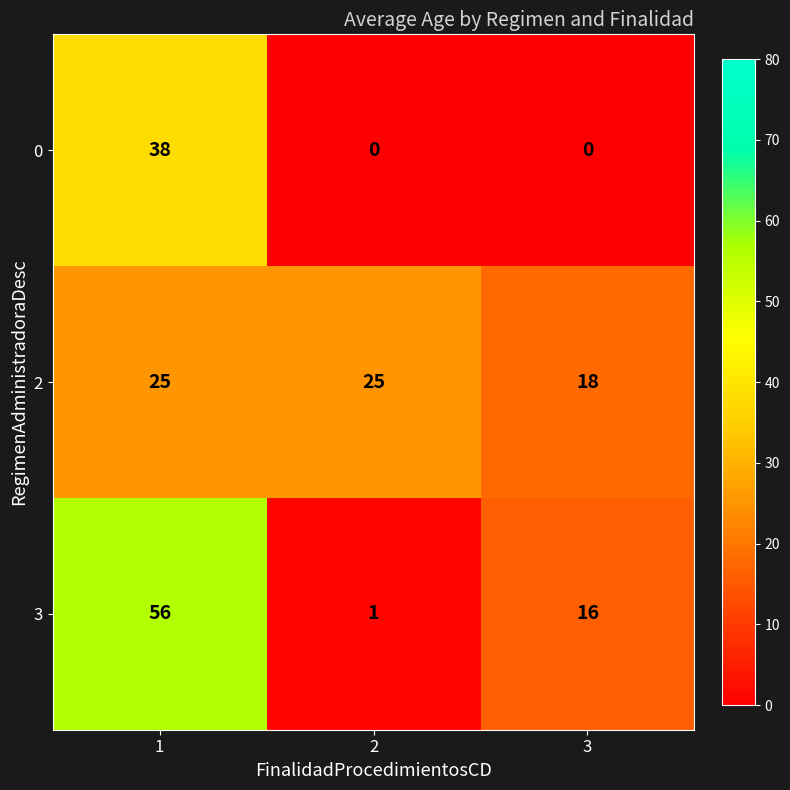

True or false: 3 has a value of 10 at 3.

False